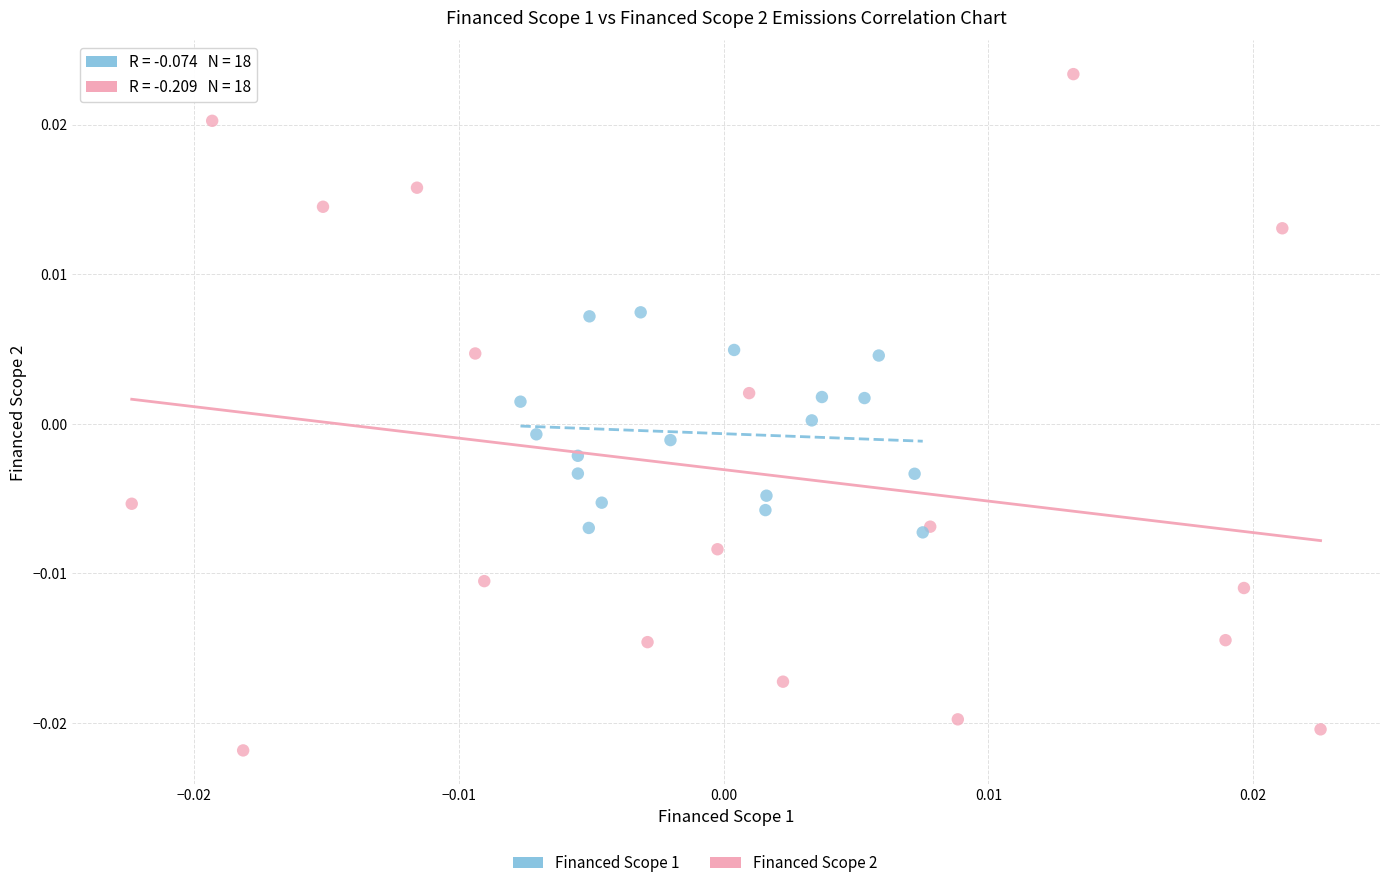

Which series reaches the maximum Y coordinate?

Financed Scope 2